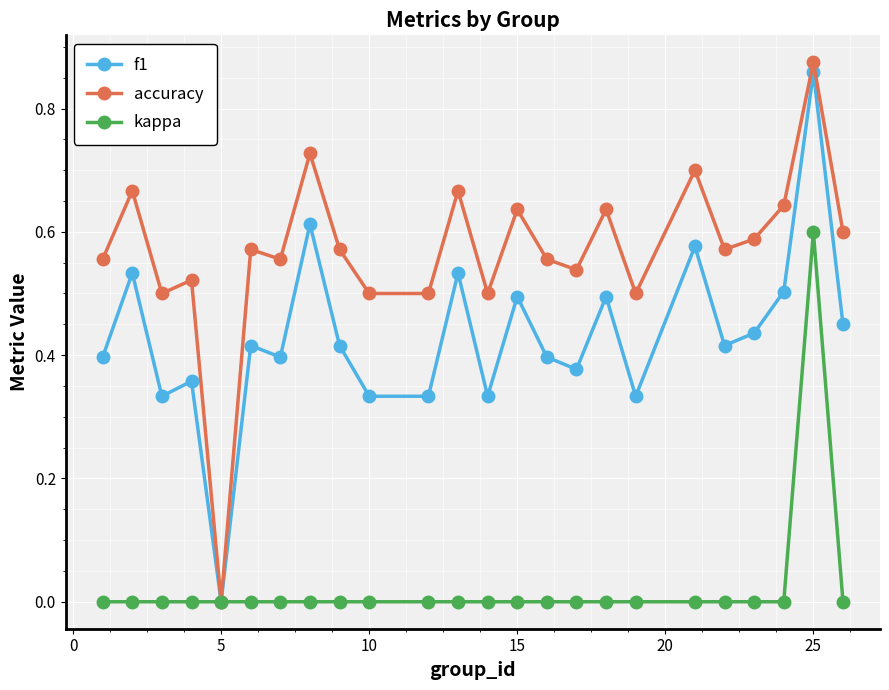

Which series has the widest spread of values?

accuracy